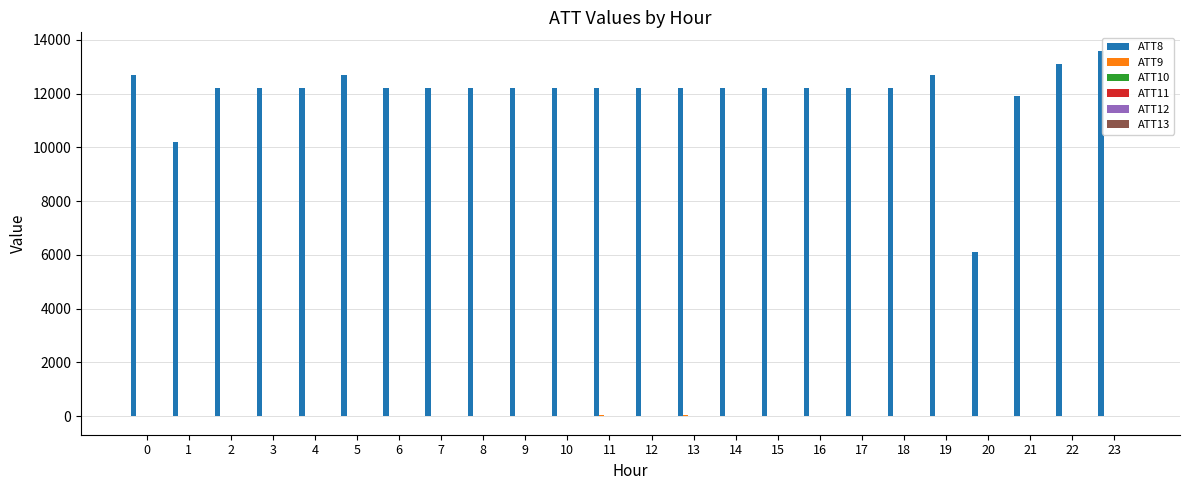

Does the chart contain stacked bars?

No